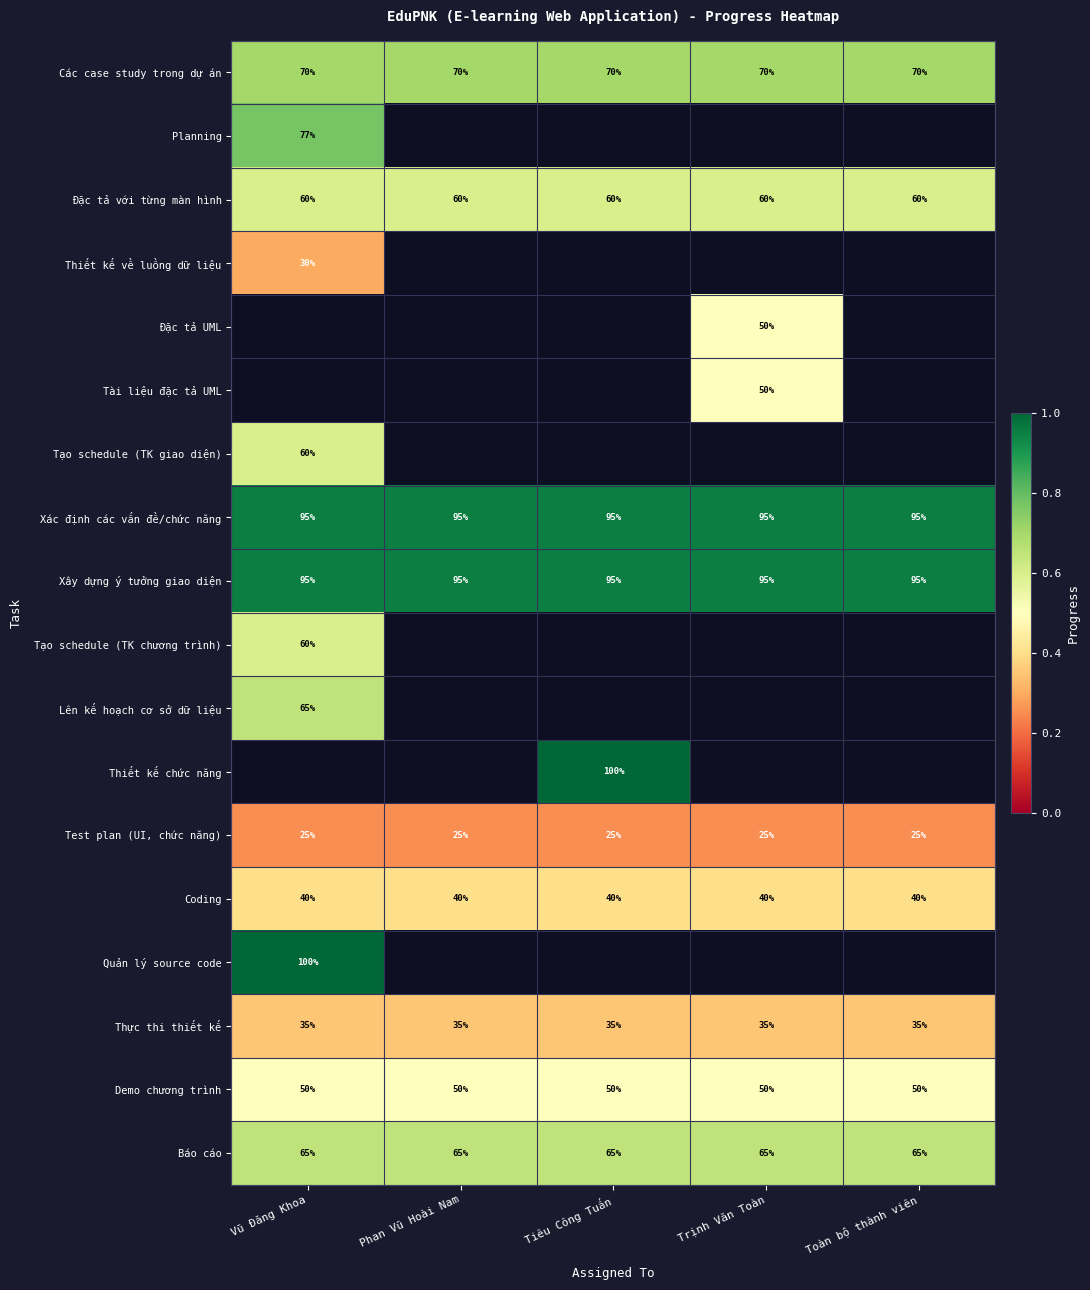

What is the approximate value of Test plan (UI, chức năng) at Toàn bộ thành viên?

25.0